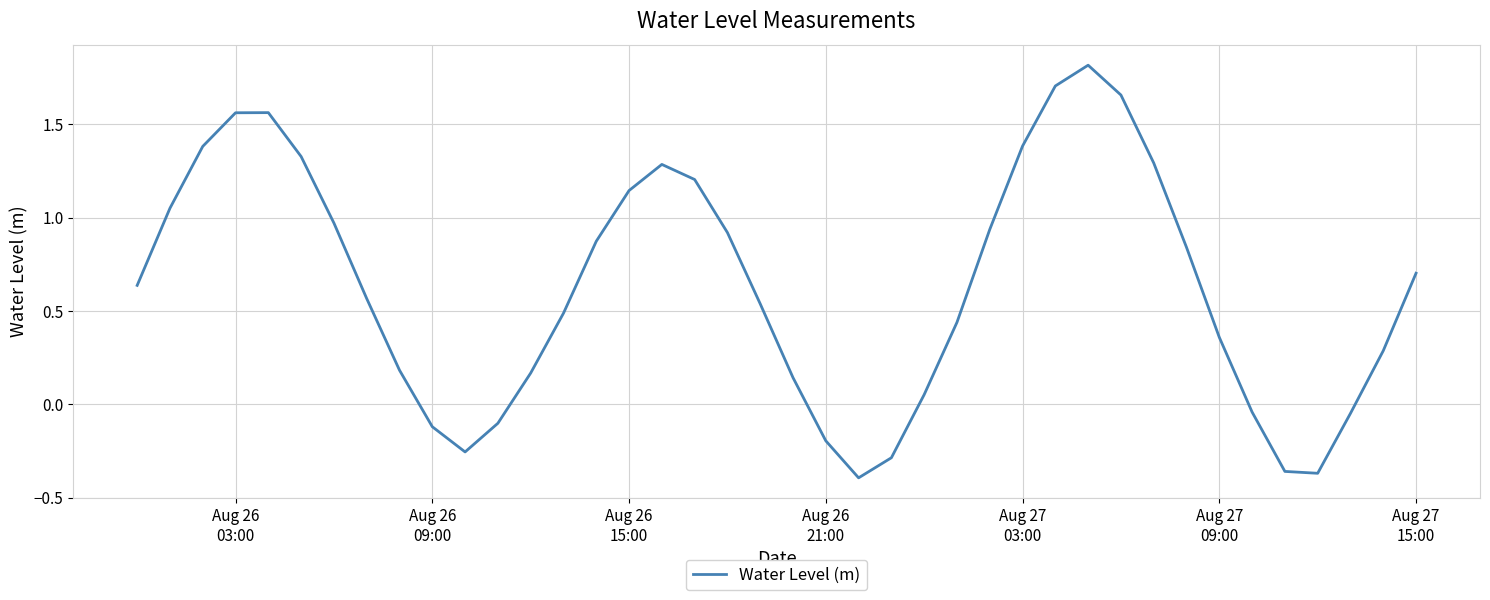

How many lines are shown in the chart?

1